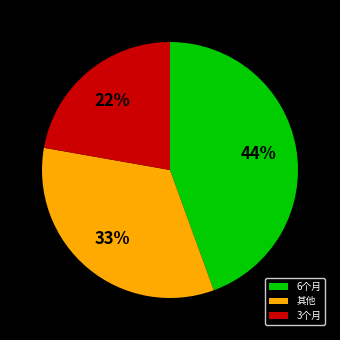

Approximately how many times larger is the value at 其他 compared to 3个月?

1.5